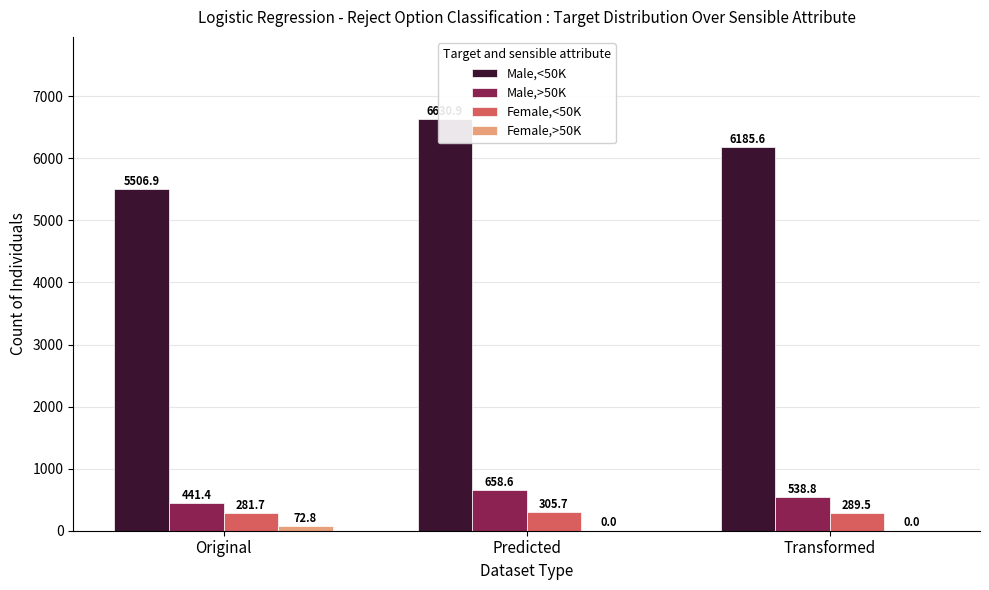

The Male,<50K series shows 6630.9 at Predicted. True or false?

True